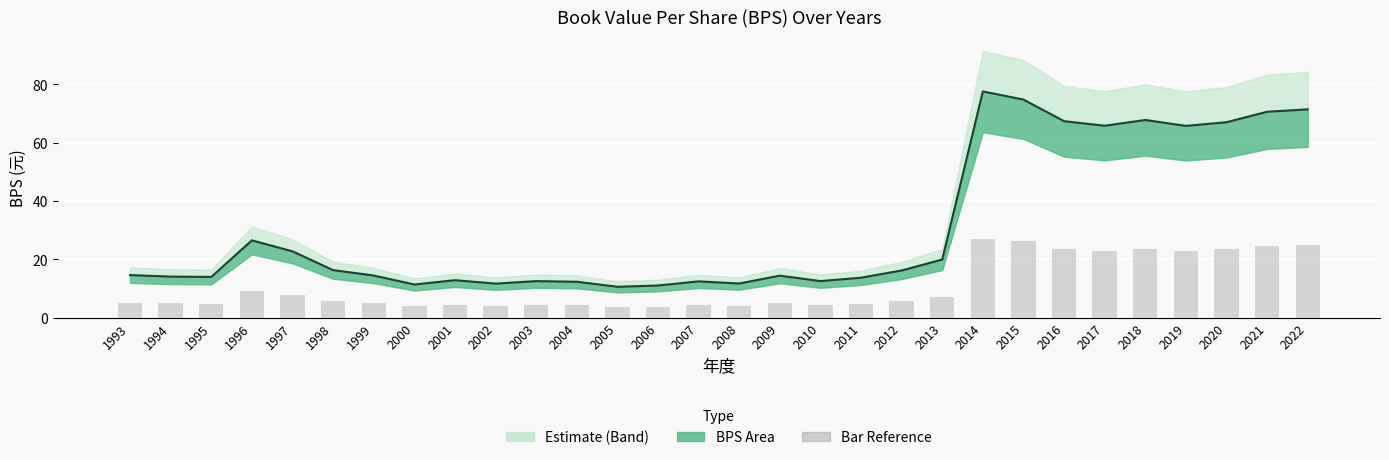

At which category is the sum across all series the highest?

2014